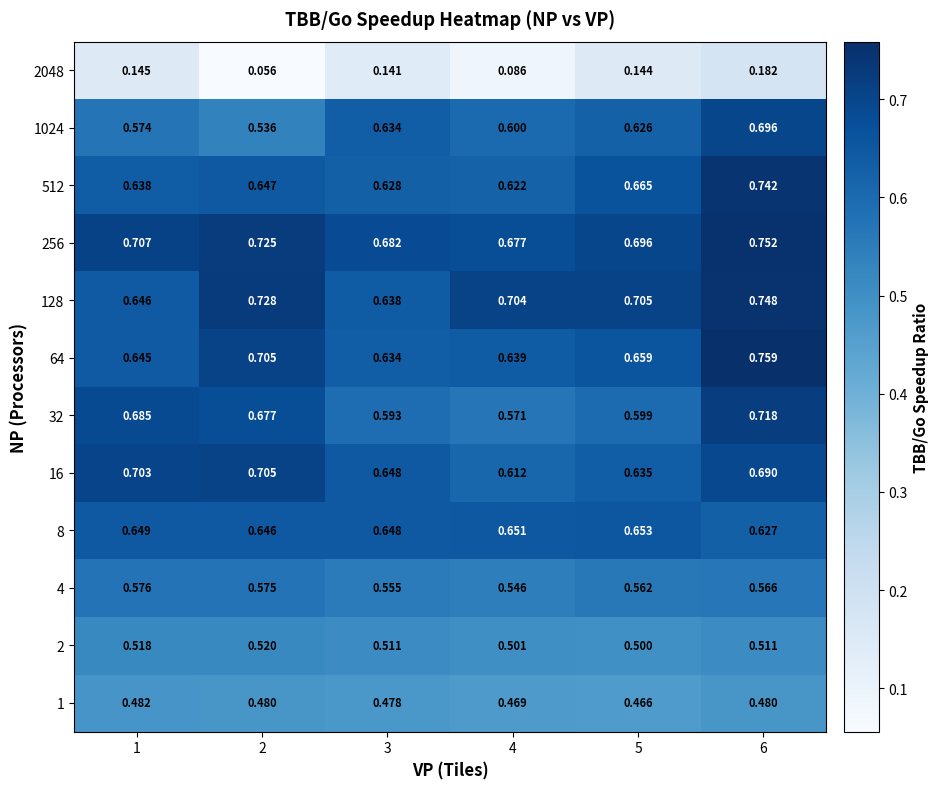

Is the value of 64 at 6 greater than the value of 32 at 6?

Yes